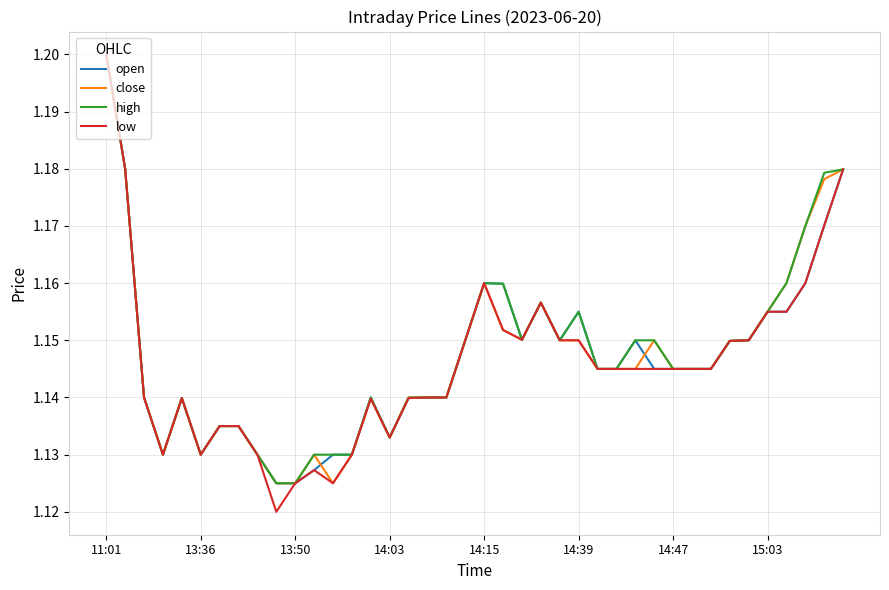

Which series has the widest spread of values?

low